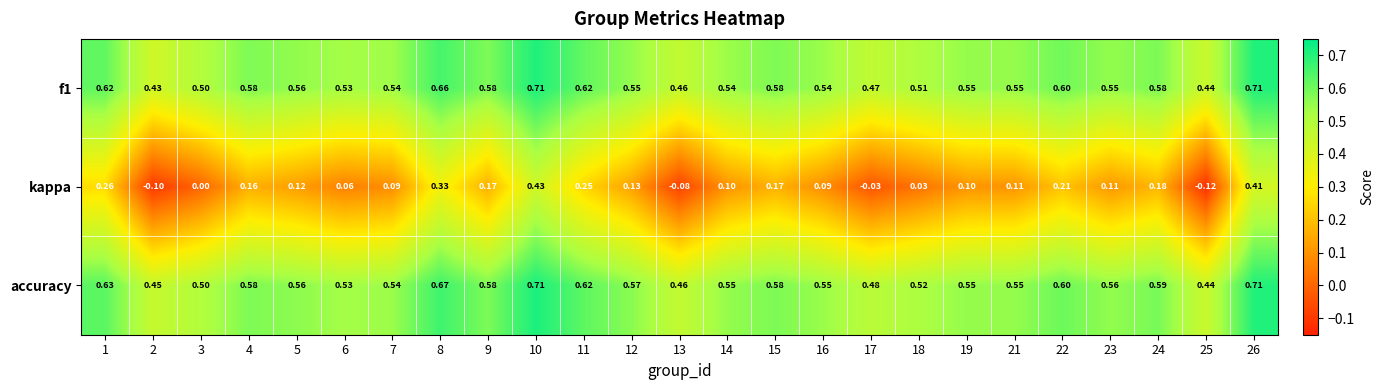

Which series changed the most between 2 and 25?

kappa